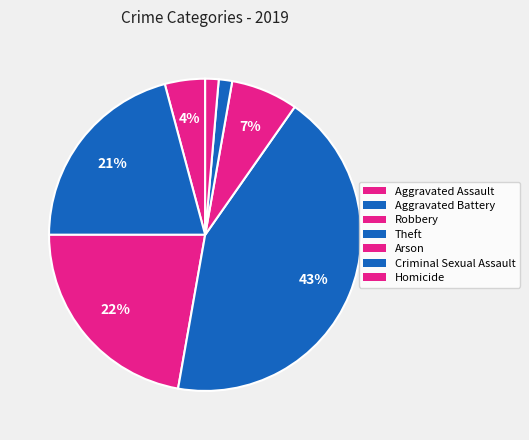

Do Criminal Sexual Assault and Aggravated Battery together represent more than half of the pie?

No